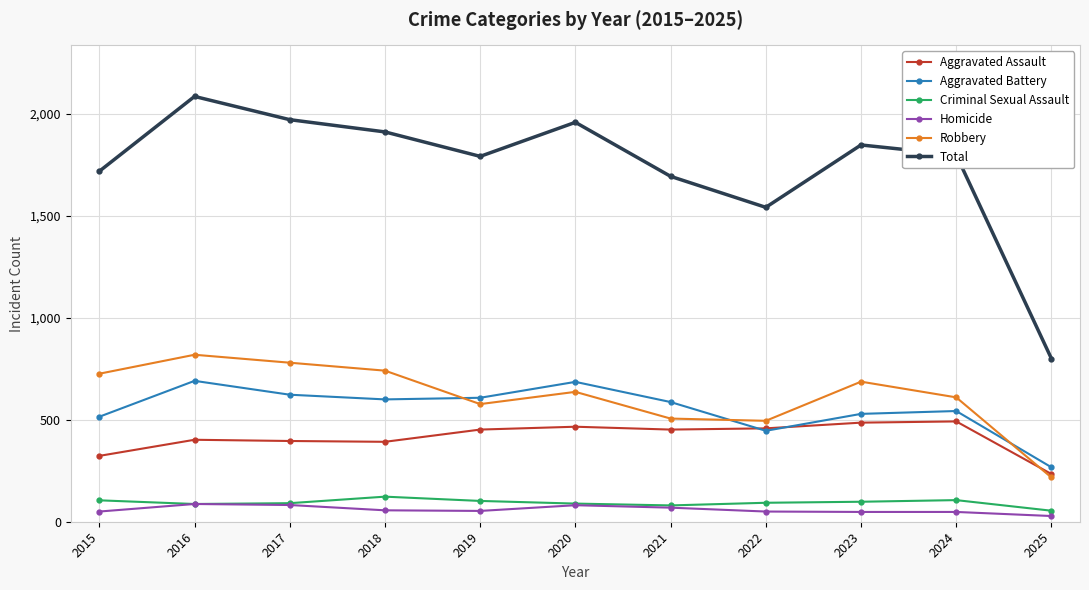

List the series in order of their peak value, lowest first.

Homicide, Criminal Sexual Assault, Aggravated Assault, Aggravated Battery, Robbery, Total